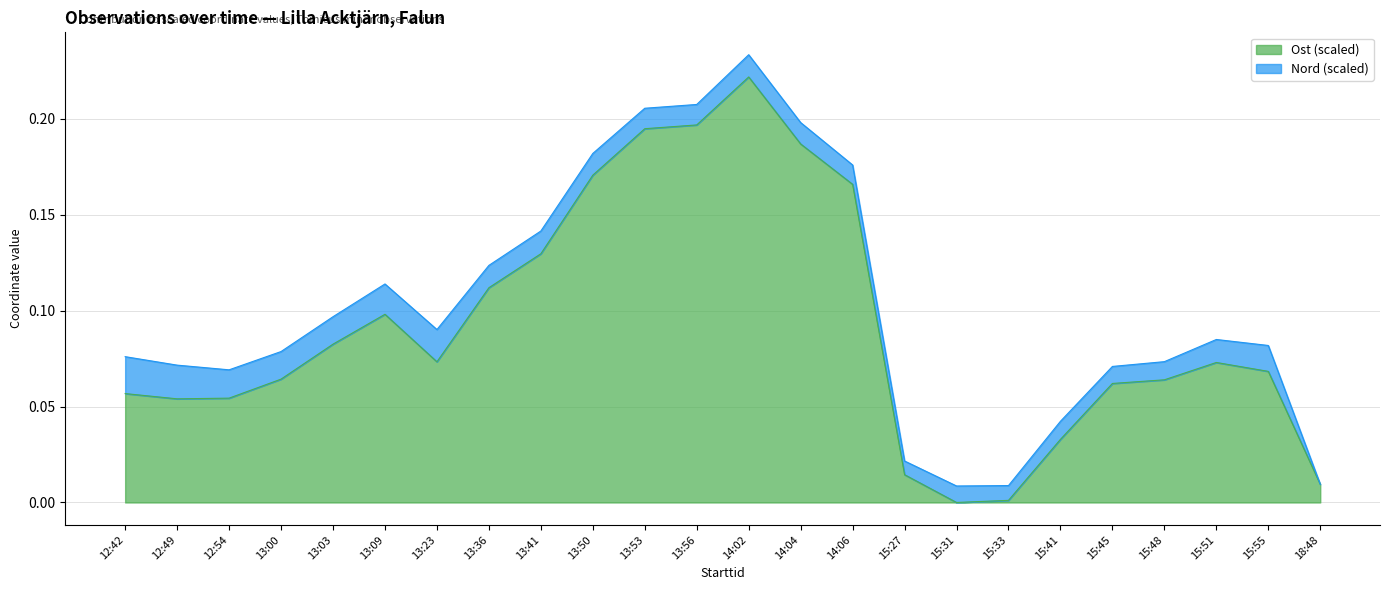

The value at 12:49 is 0.1. True or false?

True